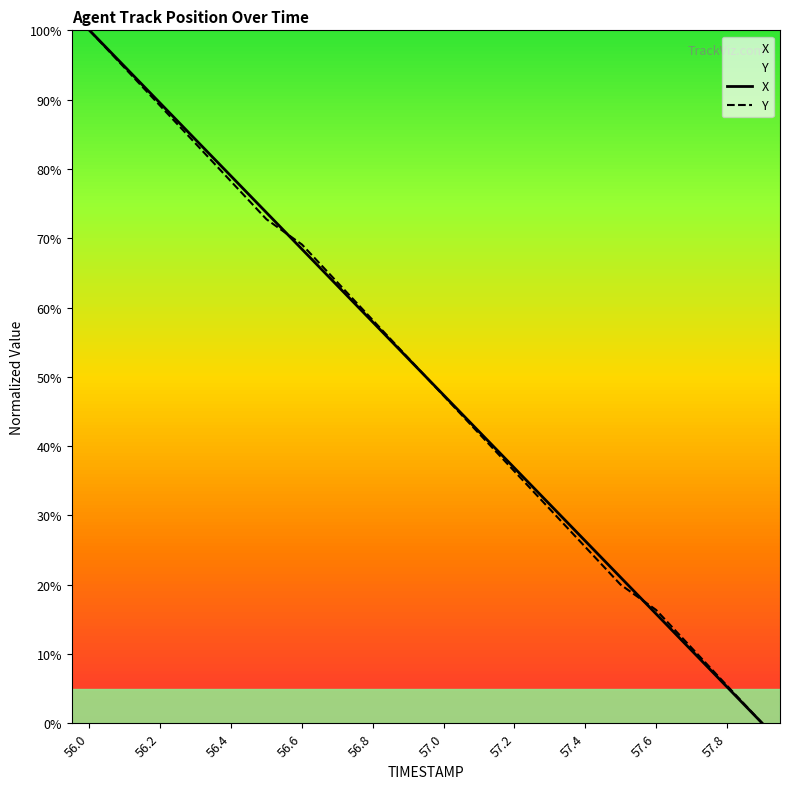

Which series has the largest range (max minus min)?

X